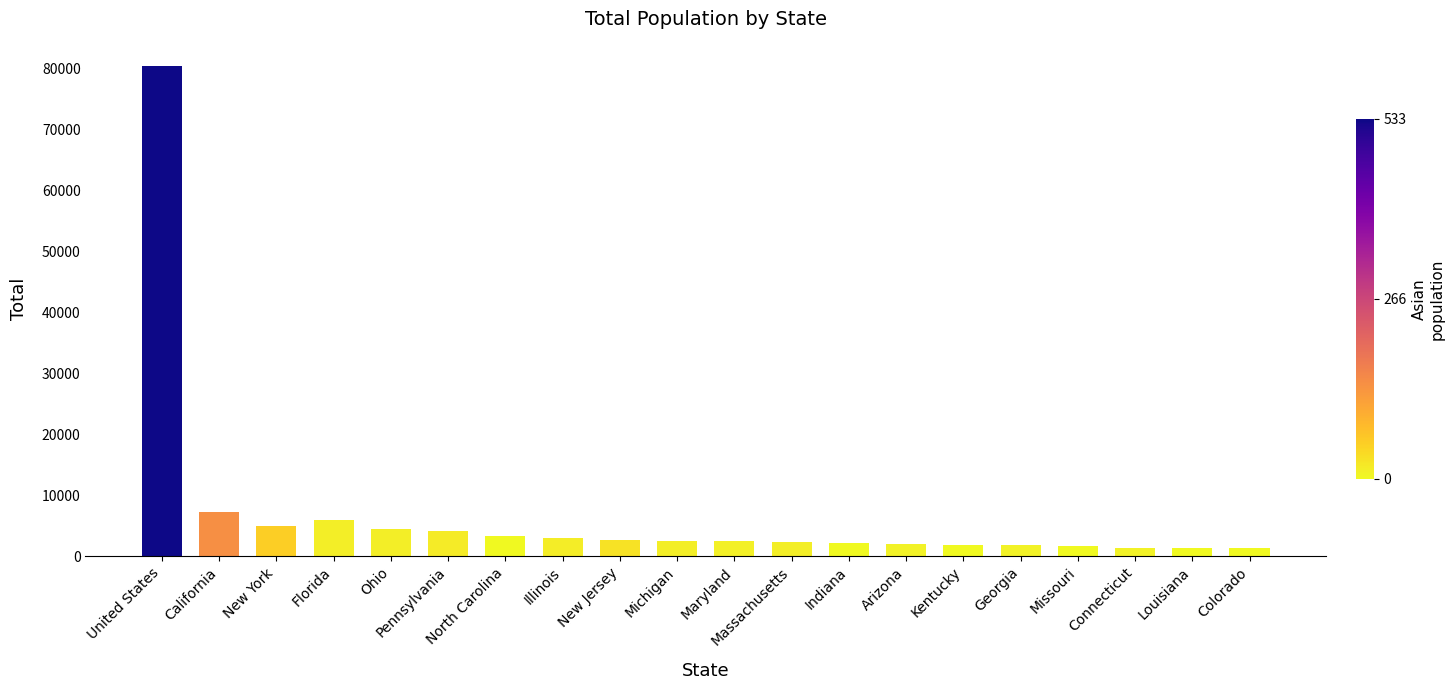

Does the chart contain stacked bars?

No